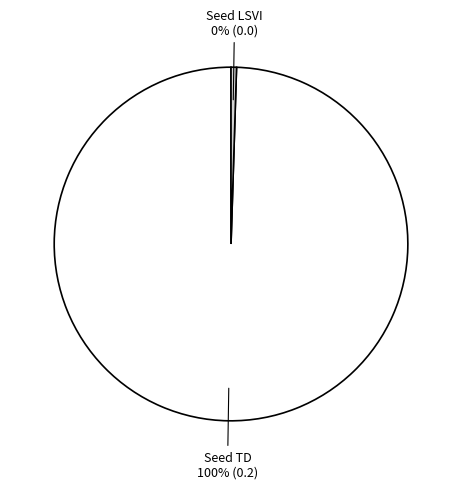

Does Seed TD represent more than half of the total?

Yes